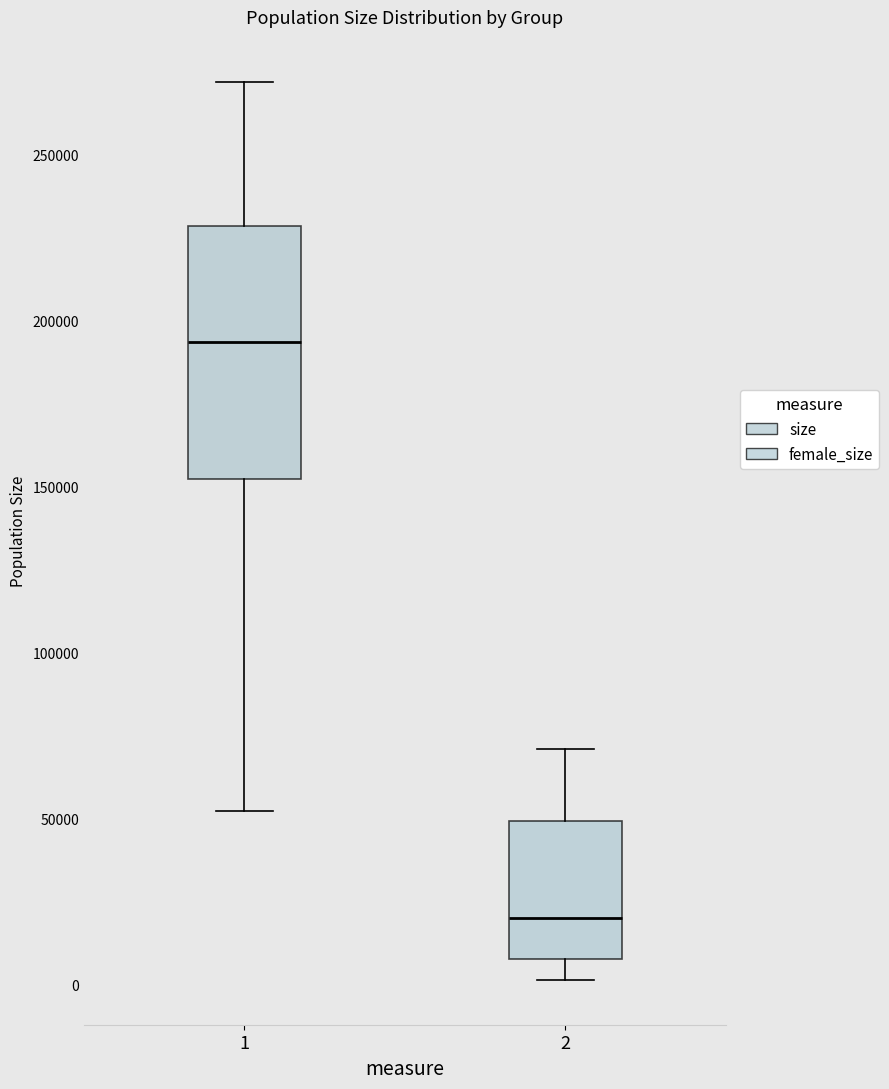

Where does the lower whisker of the box at x = 1 end on the y-axis? The values are not printed on the chart, so give them approximately, as read against the axis.

50000